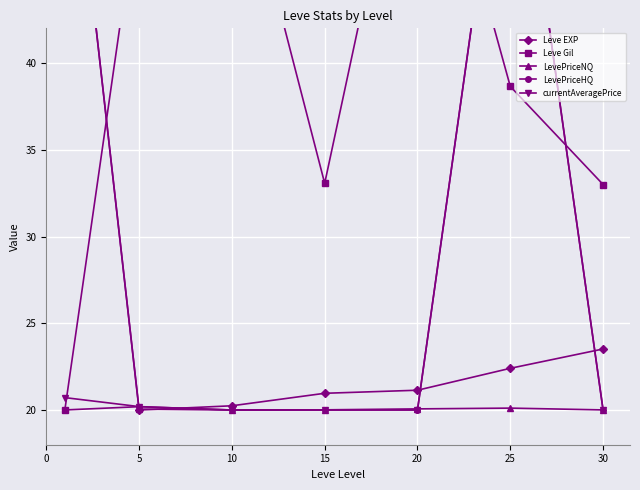

How many lines are shown in the chart?

5